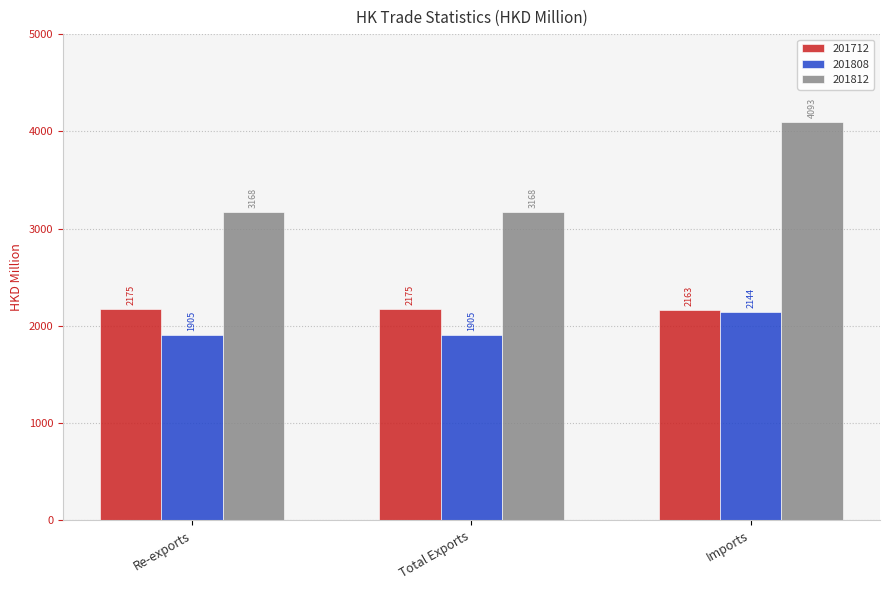

Which series has the largest range (max minus min)?

201812